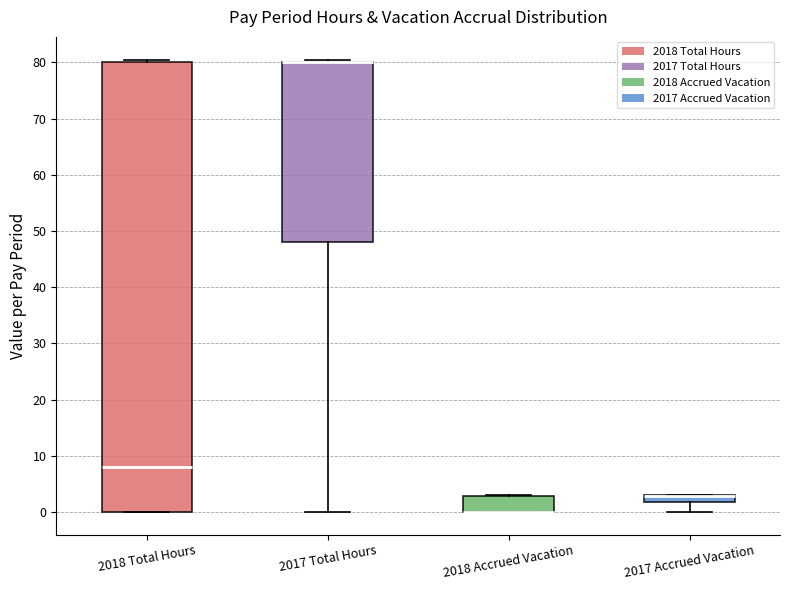

Comparing the boxes themselves (not the whiskers), which one is the tallest?

2018 Total Hours